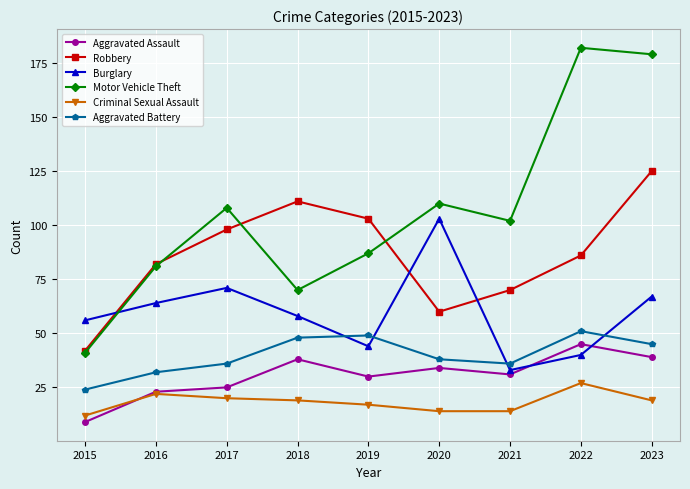

What is the difference between the highest and lowest values at 2019?

86